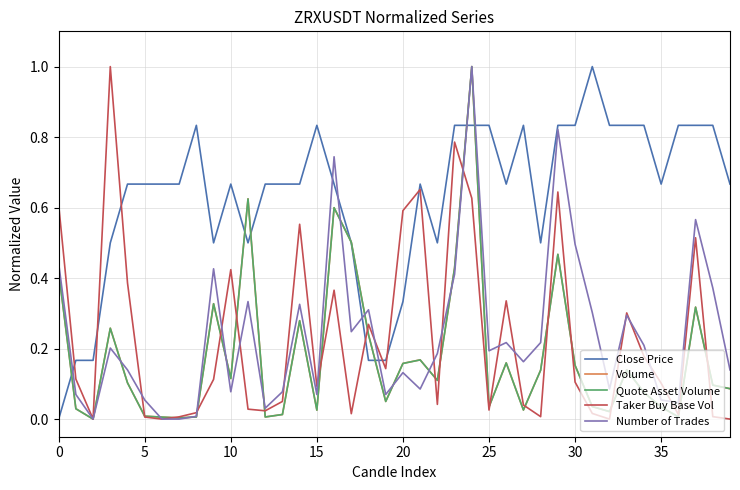

True or false: Number of Trades and Close Price cross at least once.

True